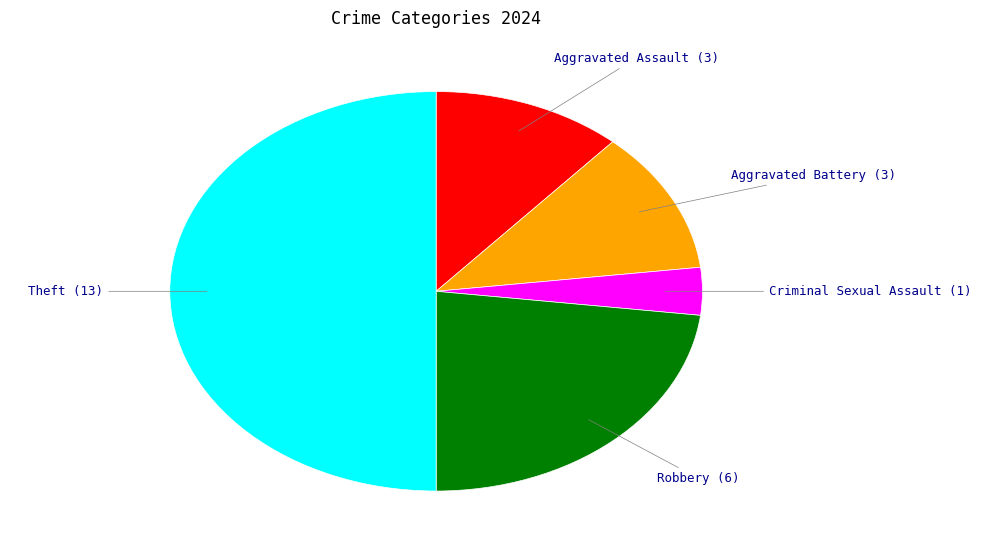

Which slice is the smallest?

Criminal Sexual Assault